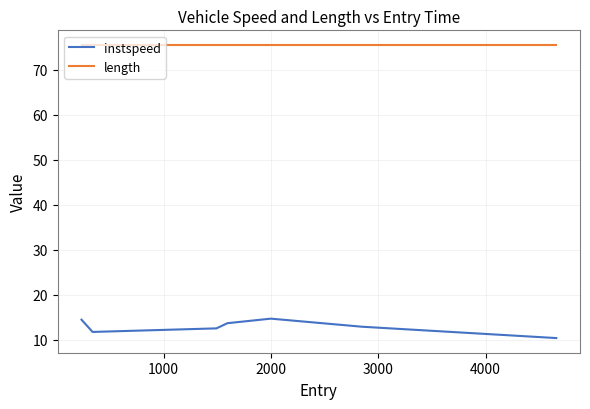

What are all the series names shown in the legend?

instspeed, length